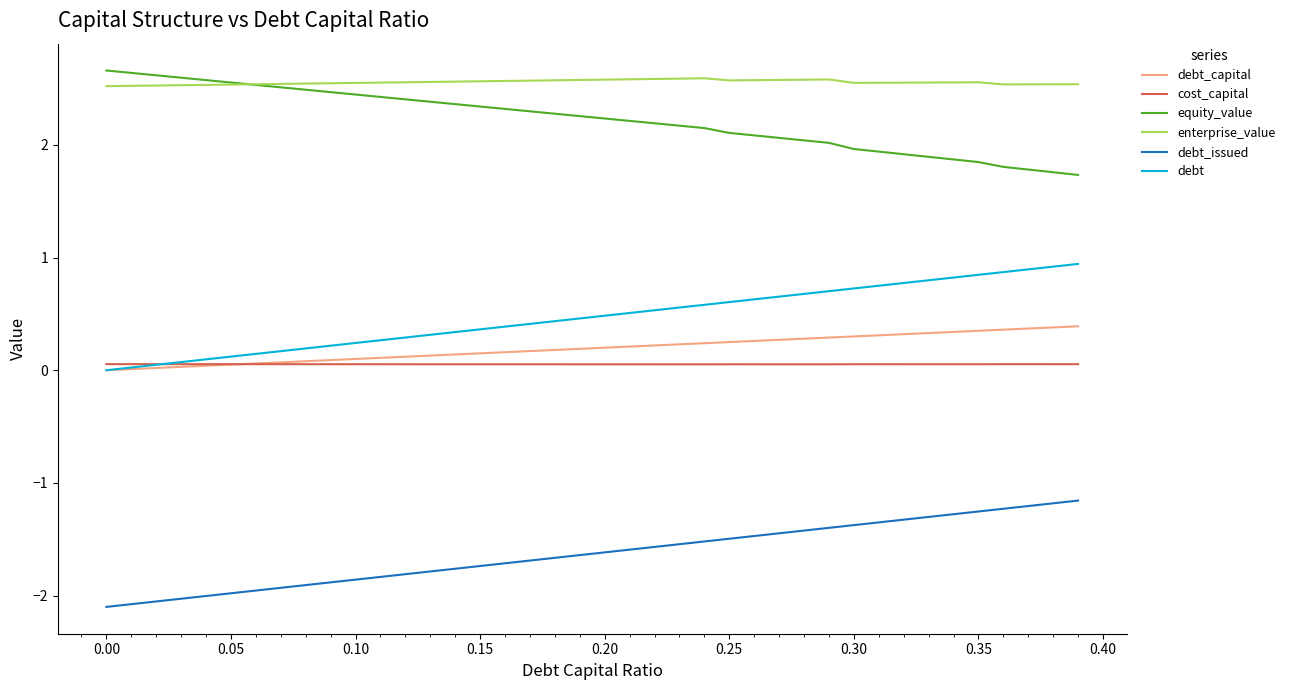

Which series has the largest total across all categories?

enterprise_value